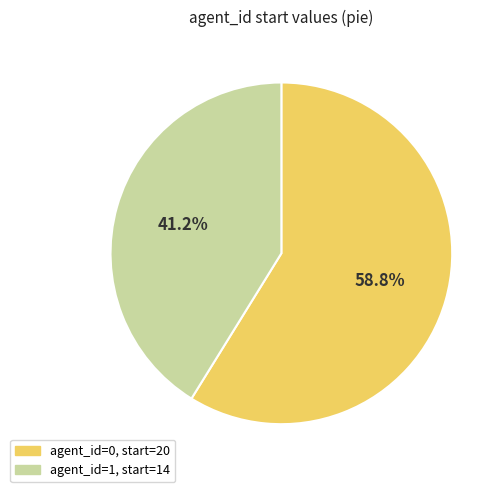

Does any single category account for the majority?

Yes